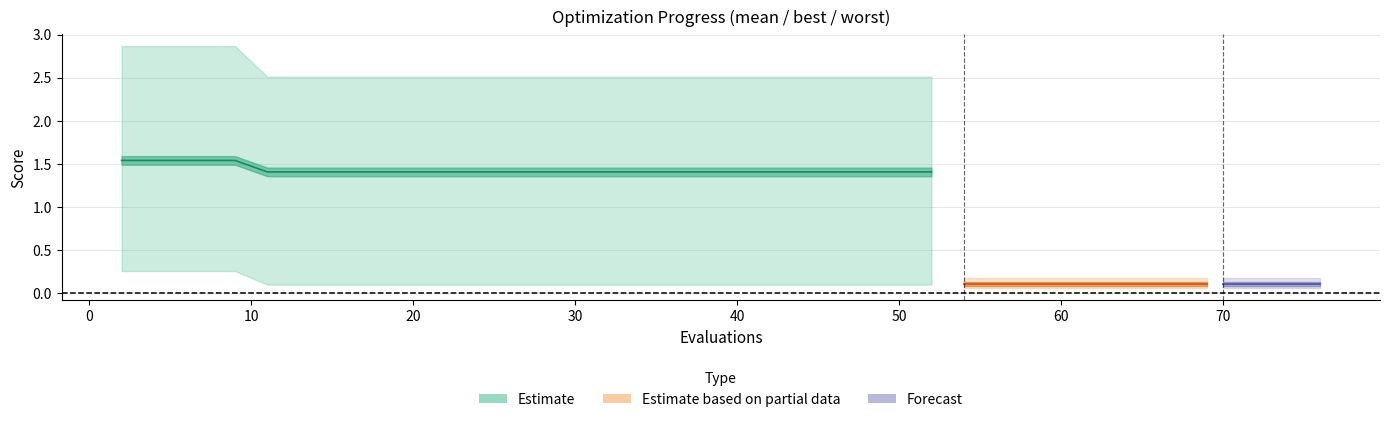

True or false: best has more than 0 points higher than both neighbors.

False